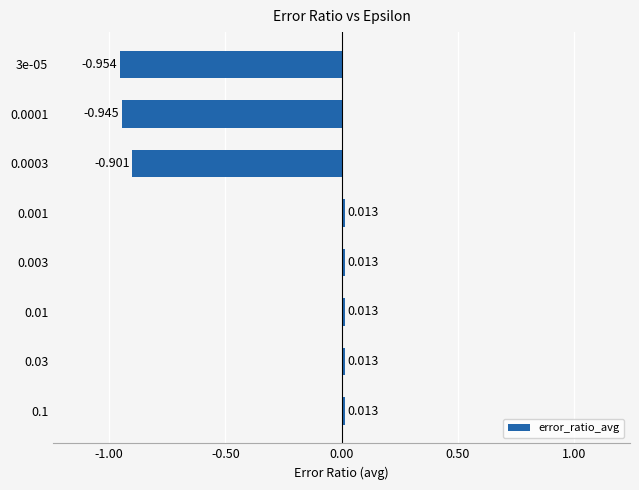

How many bars are there in total?

8